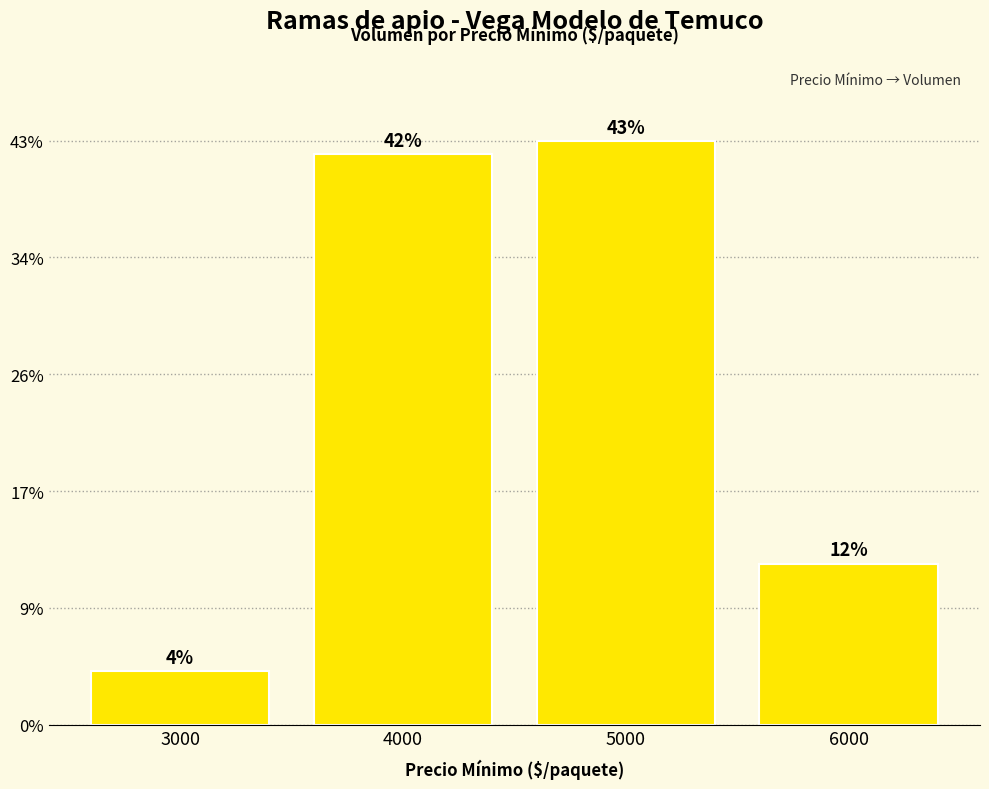

Does the chart contain stacked bars?

No